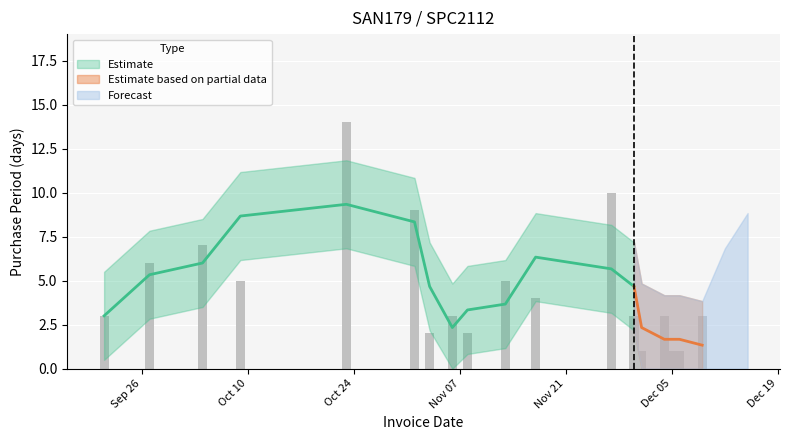

At which label does the data first exceed 3?

2017-09-27